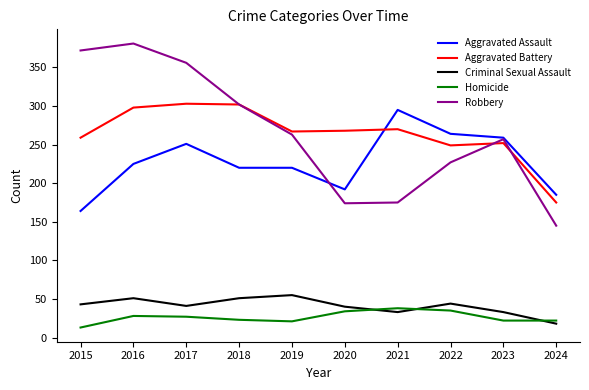

How many categories are shown in the chart?

10